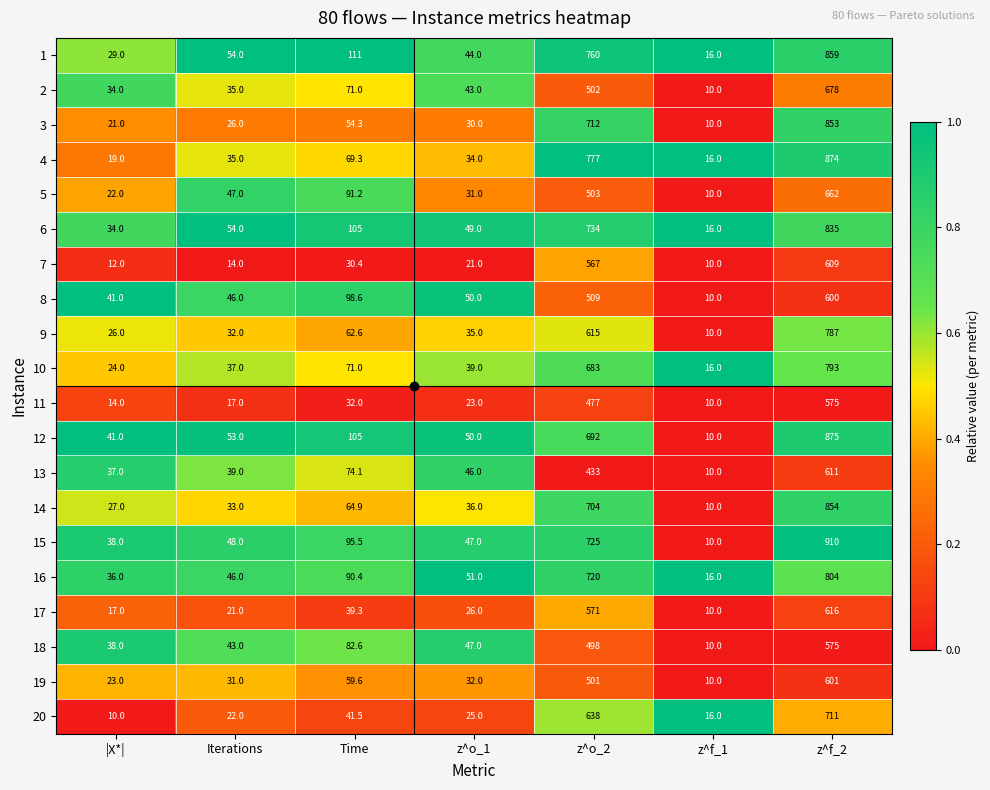

What is the greatest value displayed?

910.0